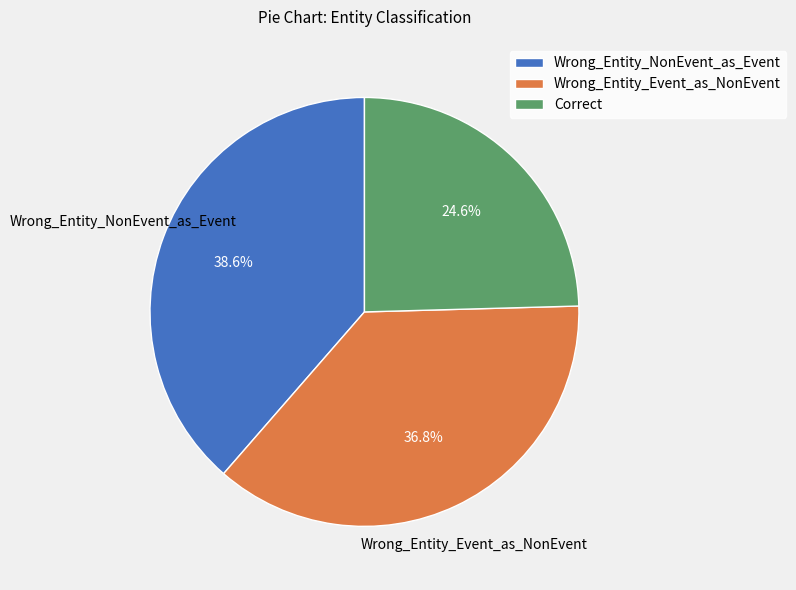

Is it true that Wrong_Entity_NonEvent_as_Event is 49% of the pie?

False